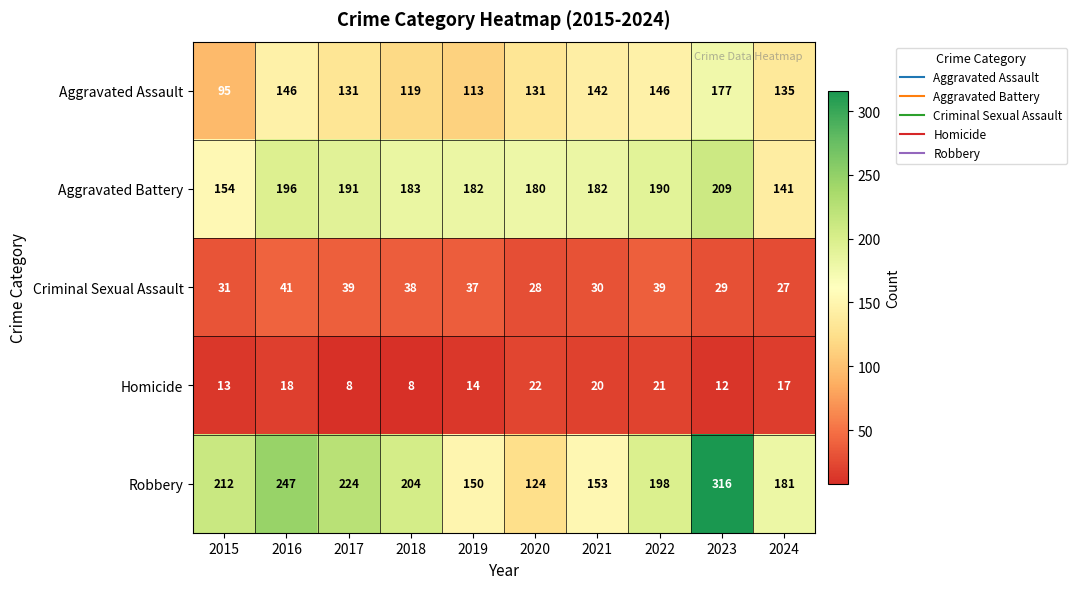

What is the approximate value of Homicide at 2022, to the nearest 5?

20